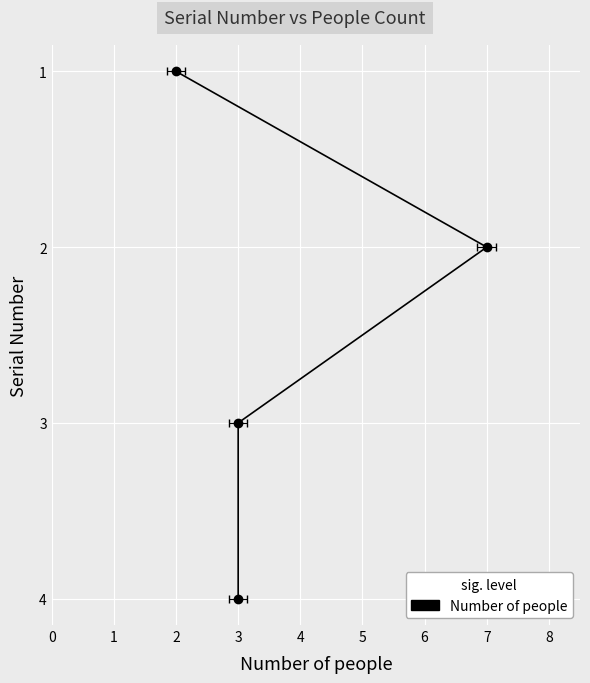

The value at 3 is 3. True or false?

False